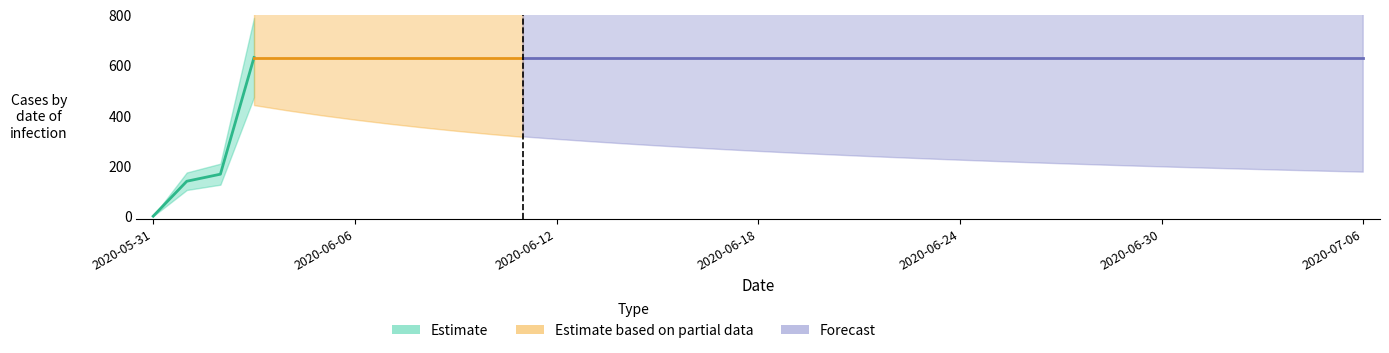

How many lines are shown in the chart?

1